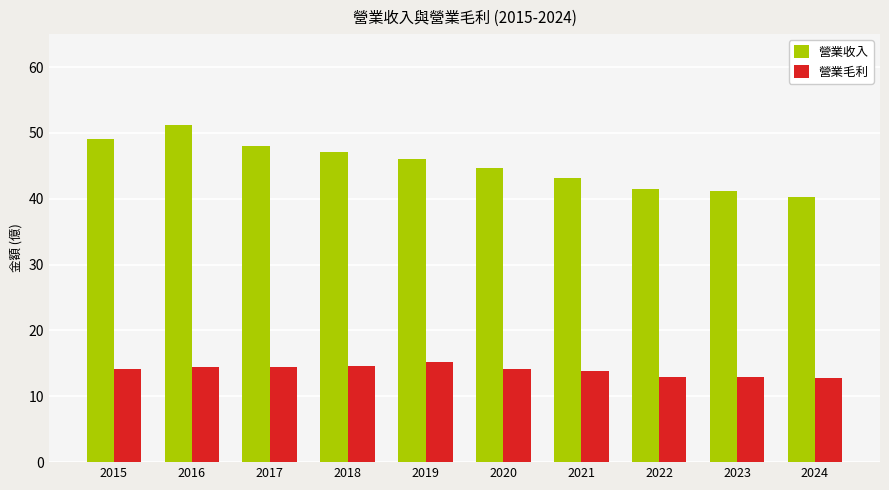

What is the sum of all 營業毛利 values?

139.5